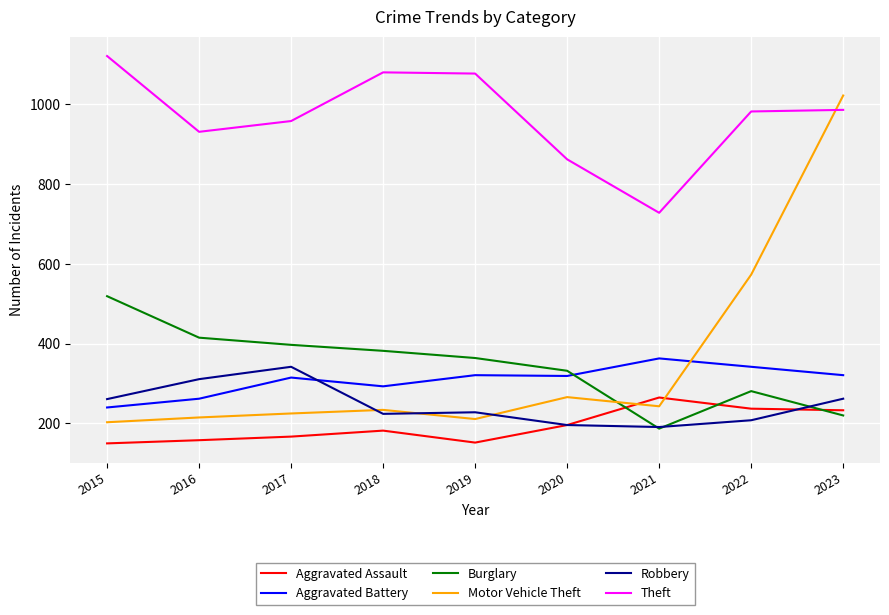

How many lines are shown in the chart?

6